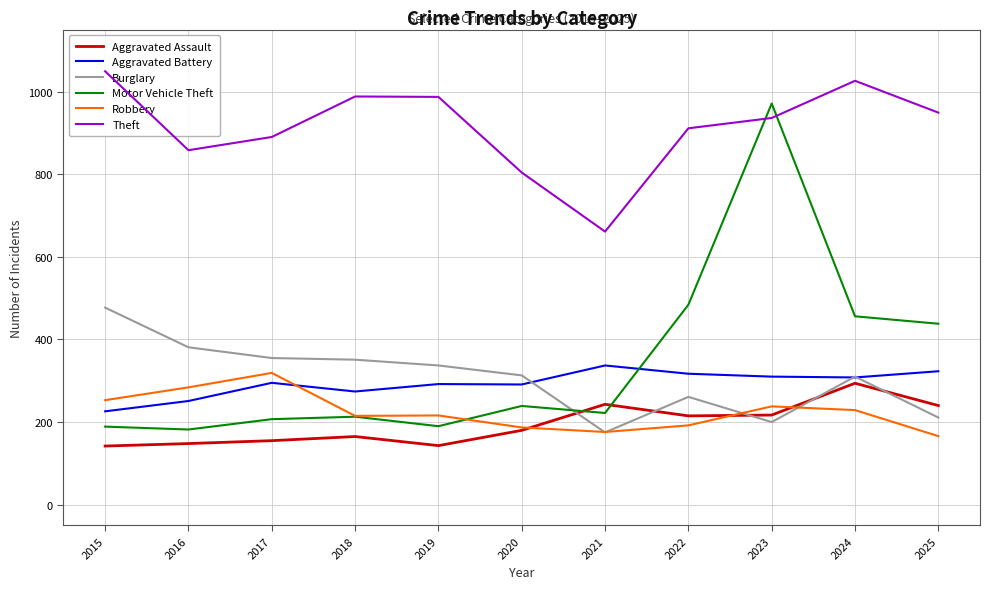

True or false: Aggravated Assault has more than 1 interior local peaks.

True